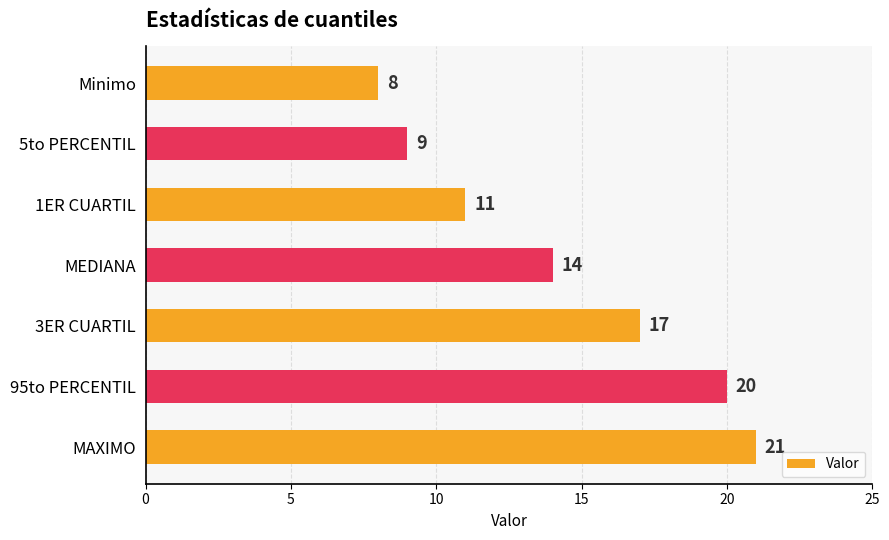

The chart shows a value of 14 at MEDIANA. True or false?

True